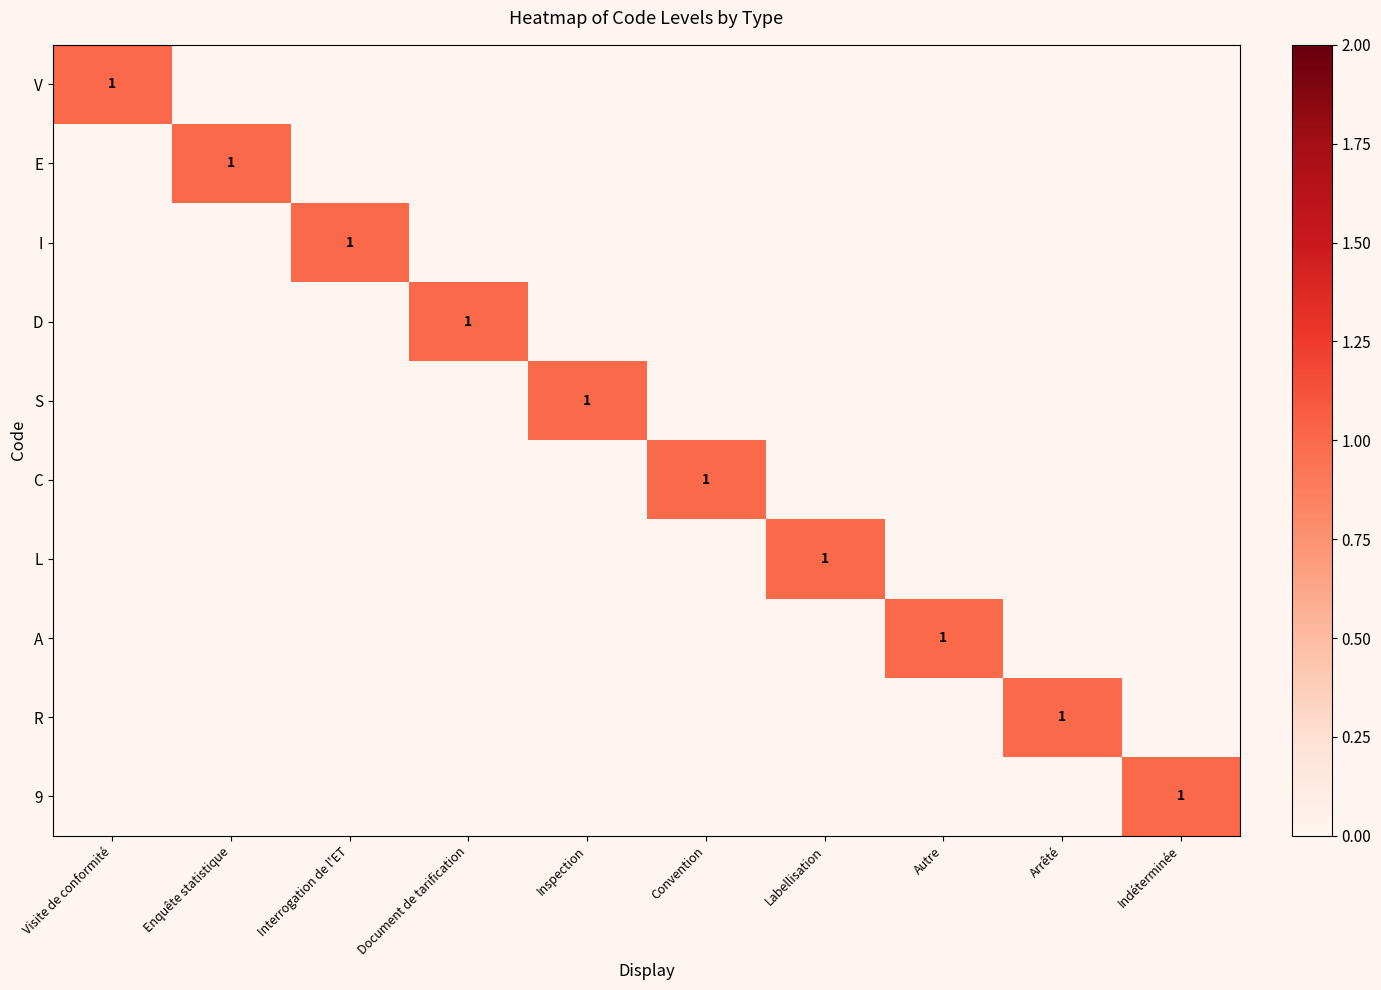

The value of V at Interrogation de l'ET is 0. True or false?

True